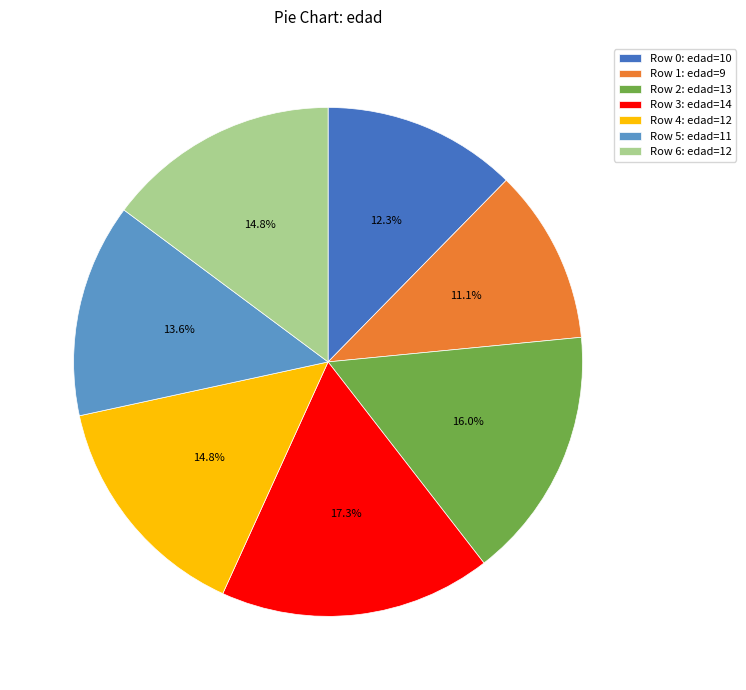

Is there any slice that represents more than half of the pie?

No